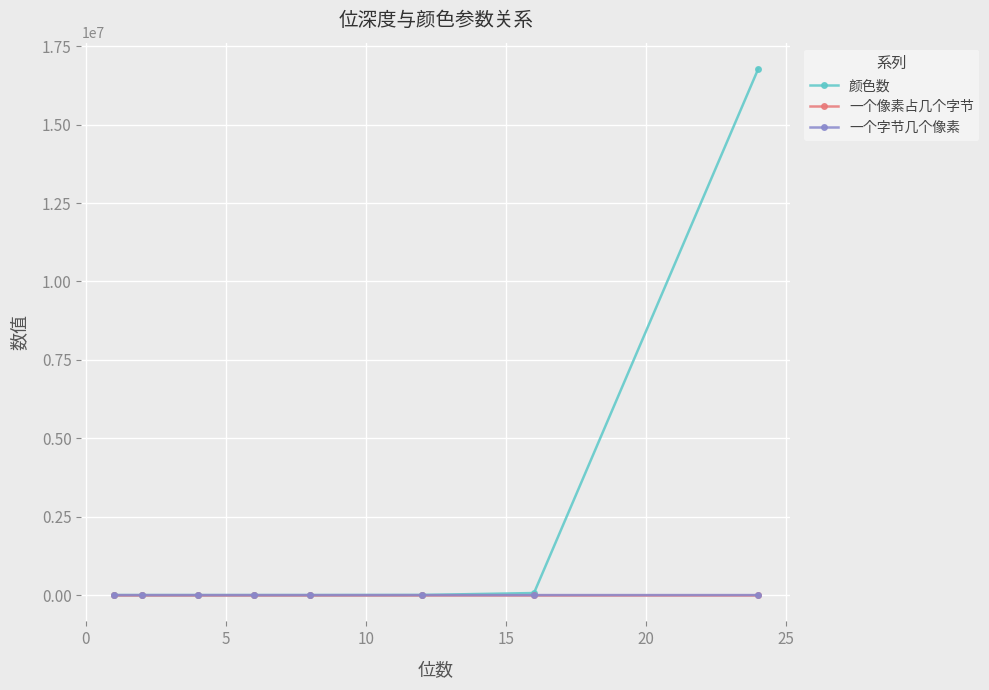

Is this an area chart (filled region under the line)?

No